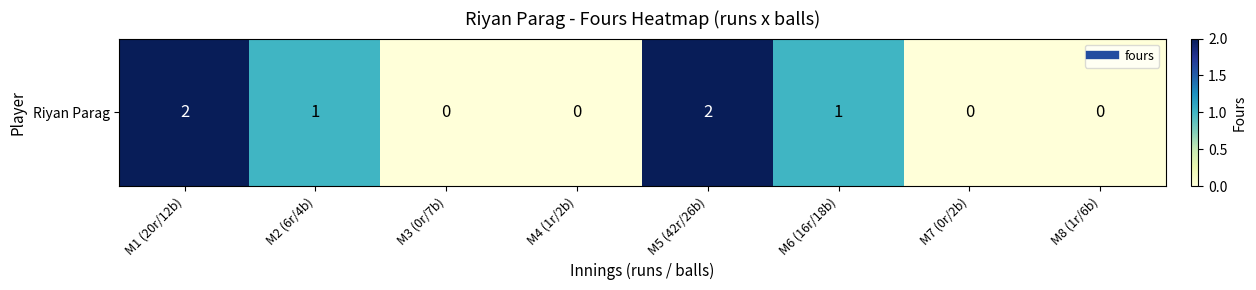

The value at M4 (1r/2b) is 0. True or false?

True